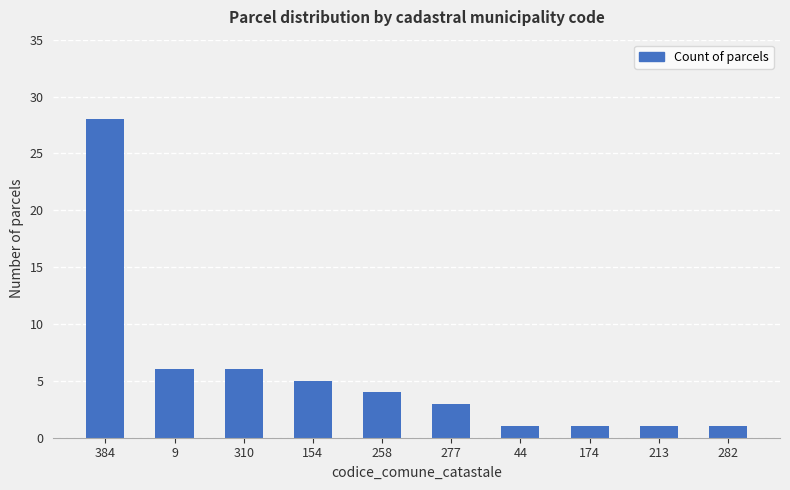

What is the difference between the second highest and minimum values?

5